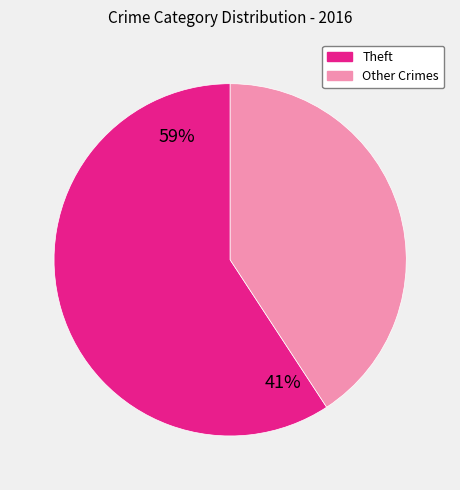

How many slices are in this pie chart?

2